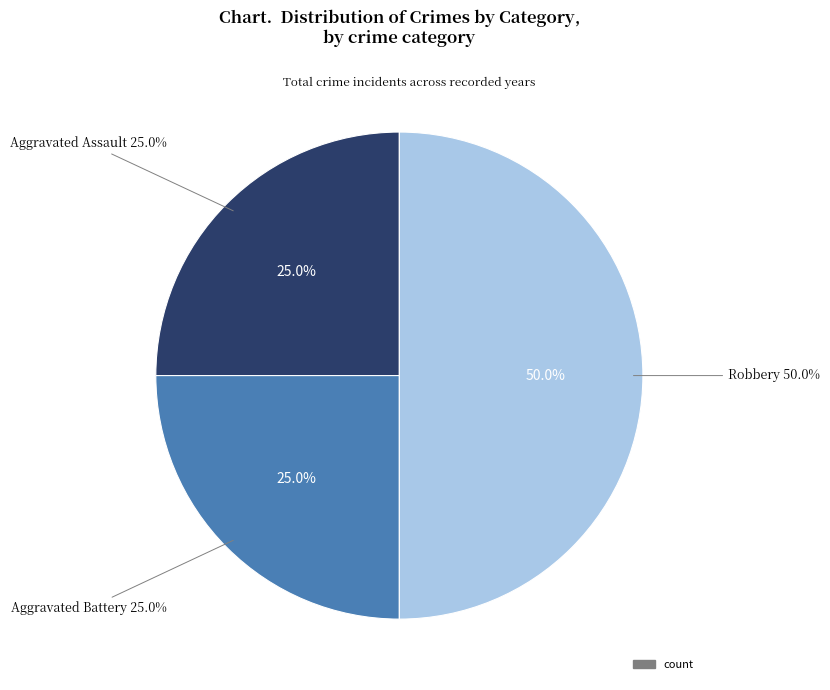

To the nearest percent, what is the average slice percentage?

33%